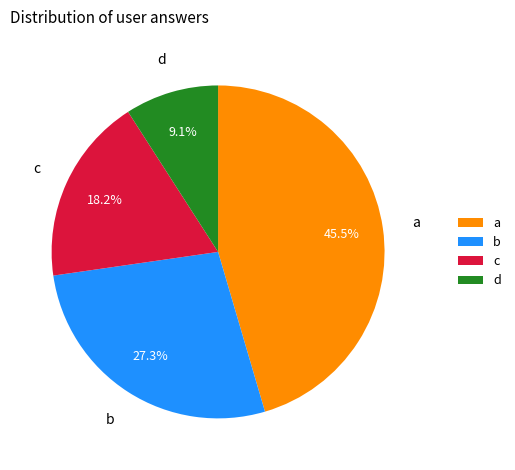

The c slice represents 18% of the pie. True or false?

True